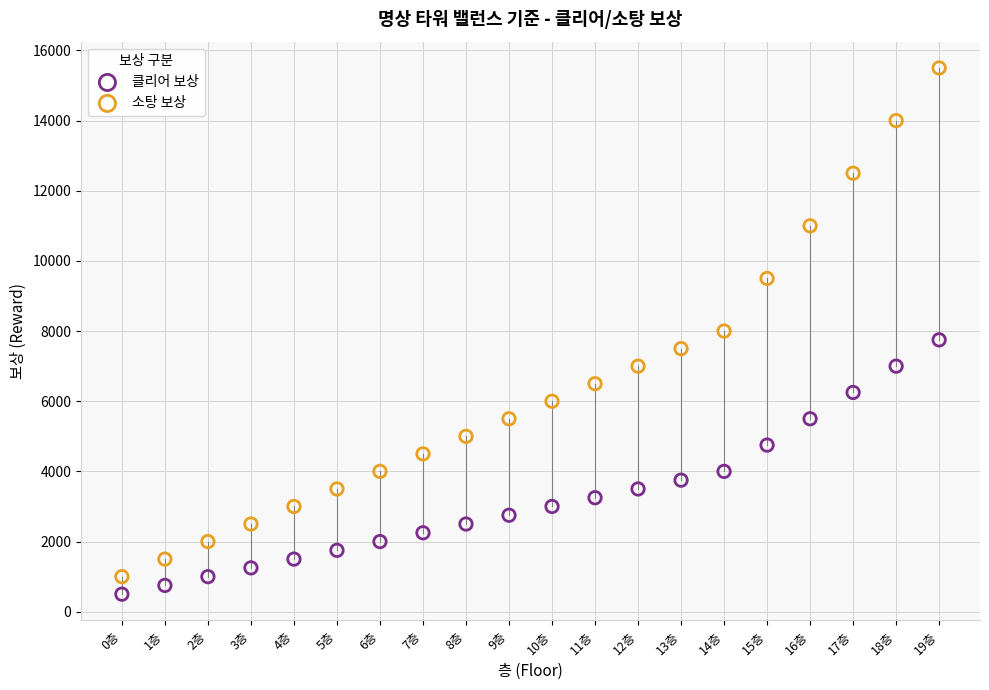

In the 소탕 보상 series, what Y value is closest to 8250?

8000